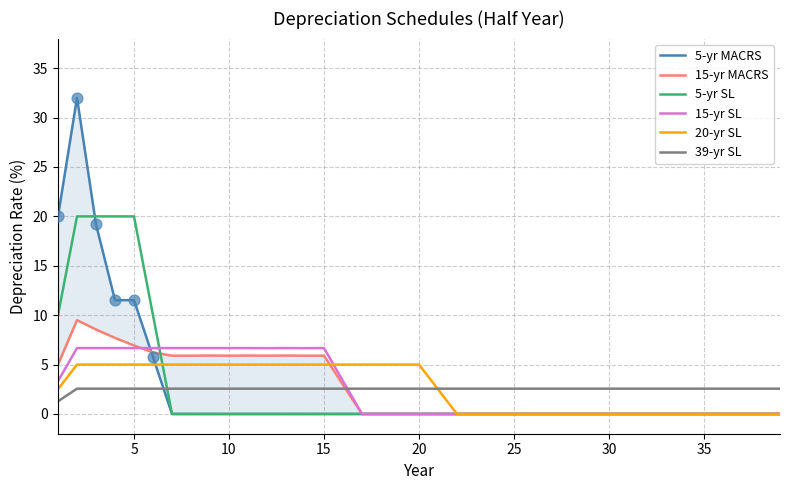

Which series has the widest spread of Y values?

5-yr MACRS